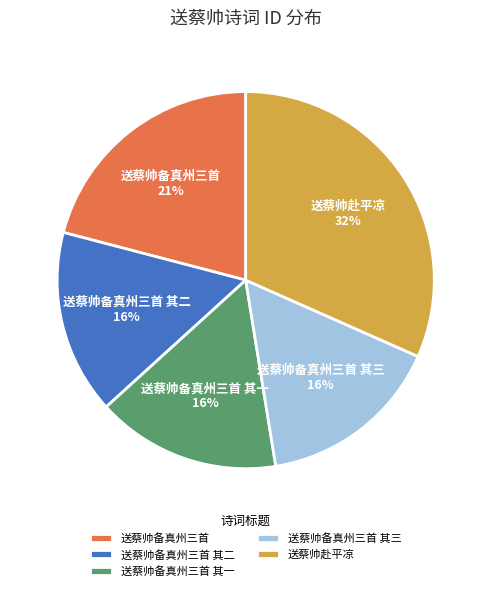

Between 送蔡帅备真州三首 其三 and 送蔡帅备真州三首, which is larger?

送蔡帅备真州三首